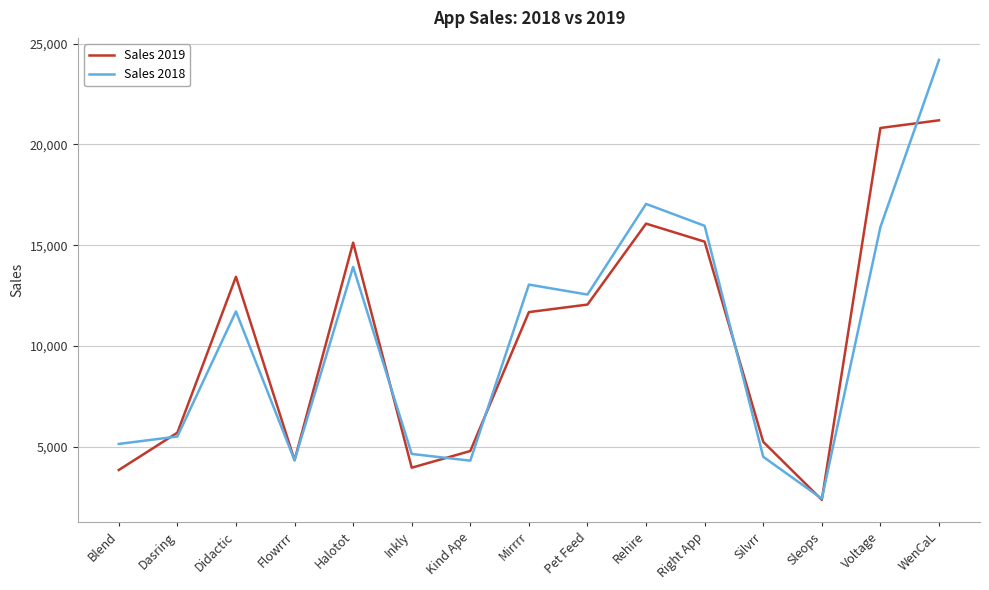

What is the spread (max minus min) of values at Right App?

787